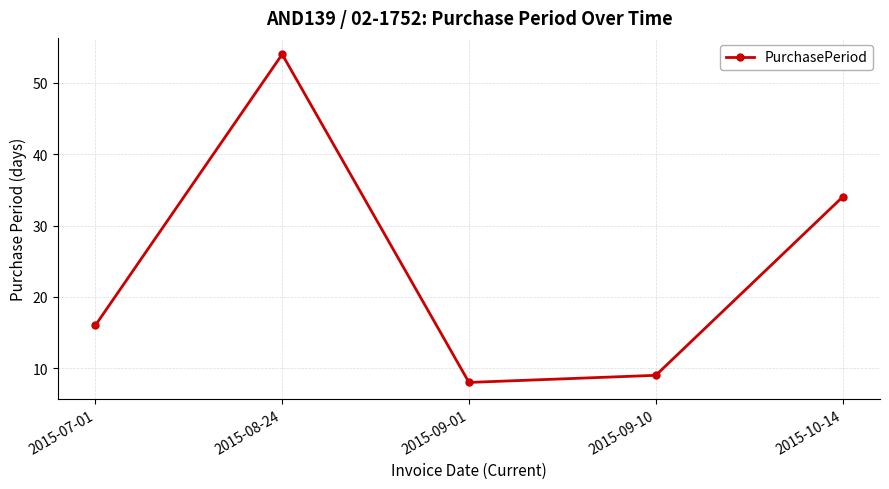

List the labels in order of value, smallest first.

2015-09-01, 2015-09-10, 2015-07-01, 2015-10-14, 2015-08-24